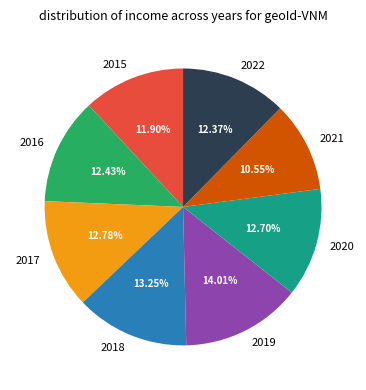

Between 2022 and 2018, which is larger?

2018